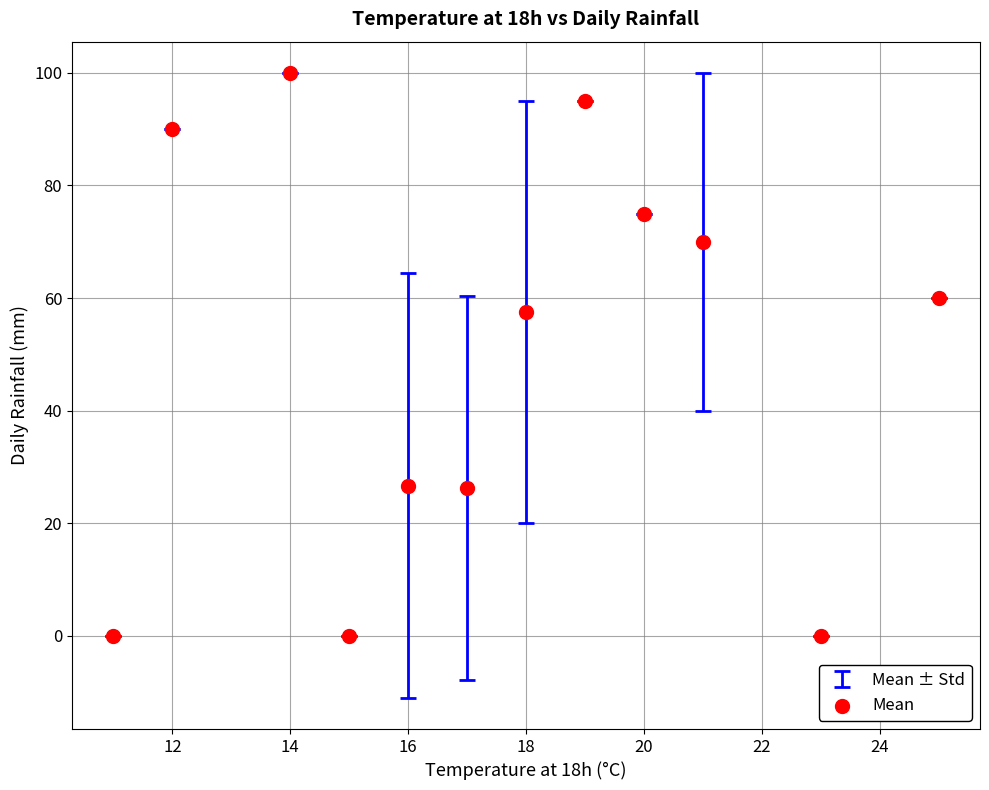

What is the range of Y values (max minus min)?

100.0